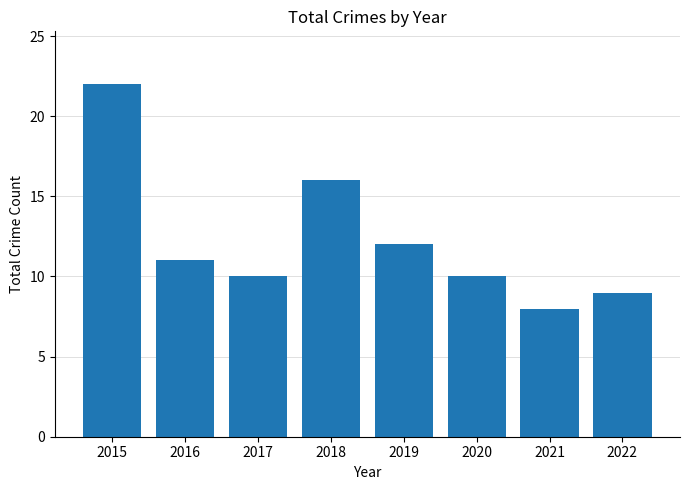

Which has a higher value, 2019 or 2015?

2015